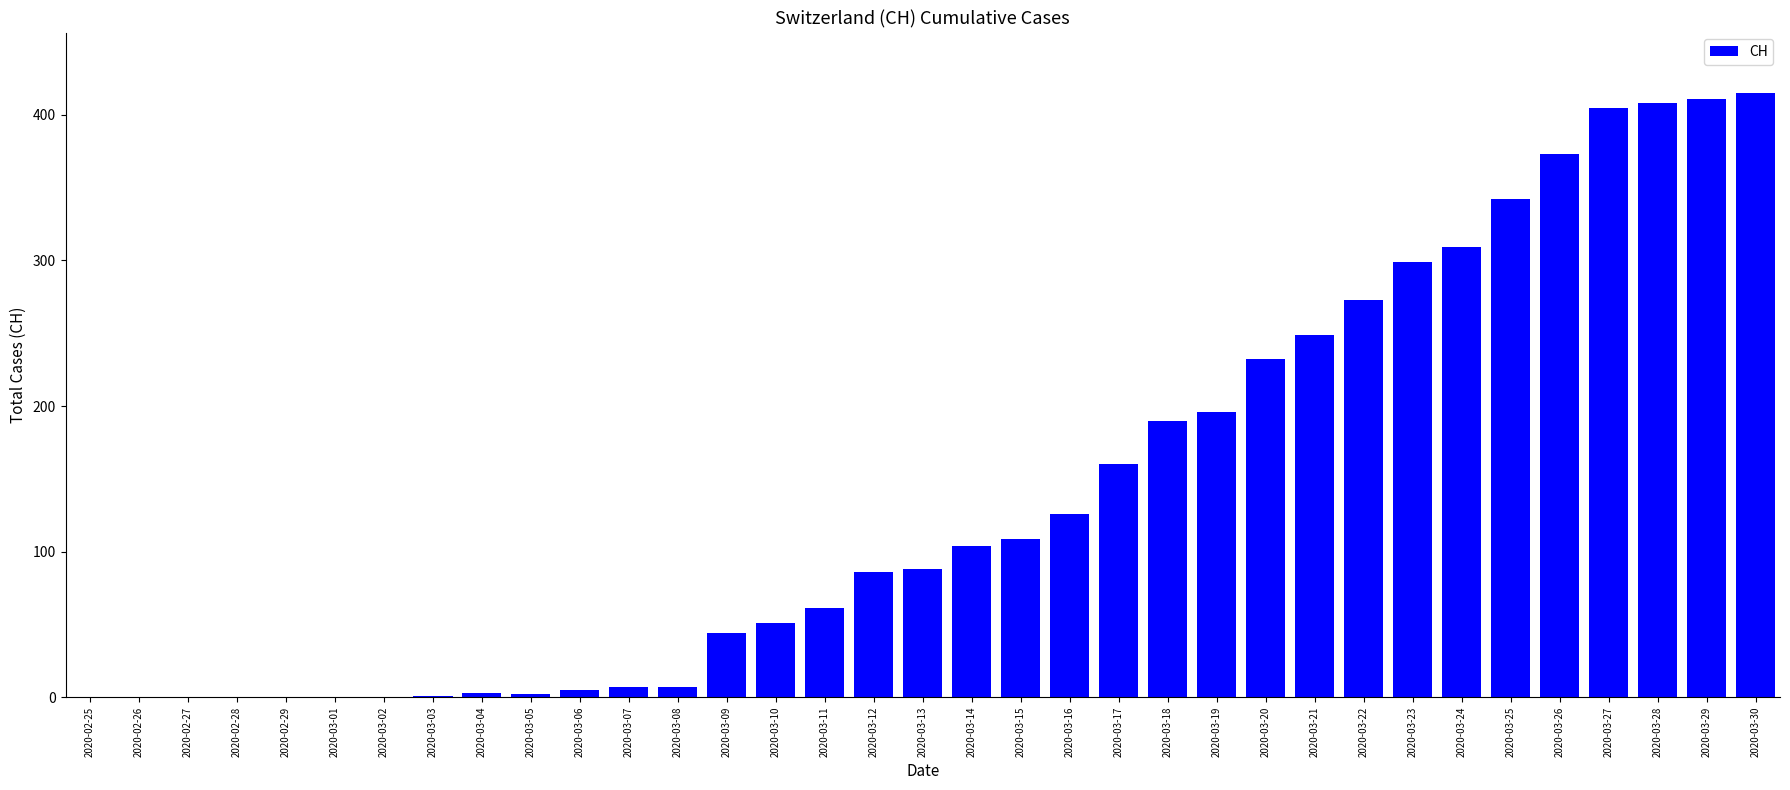

What is the change in value from 2020-03-11 to 2020-03-18?

+129